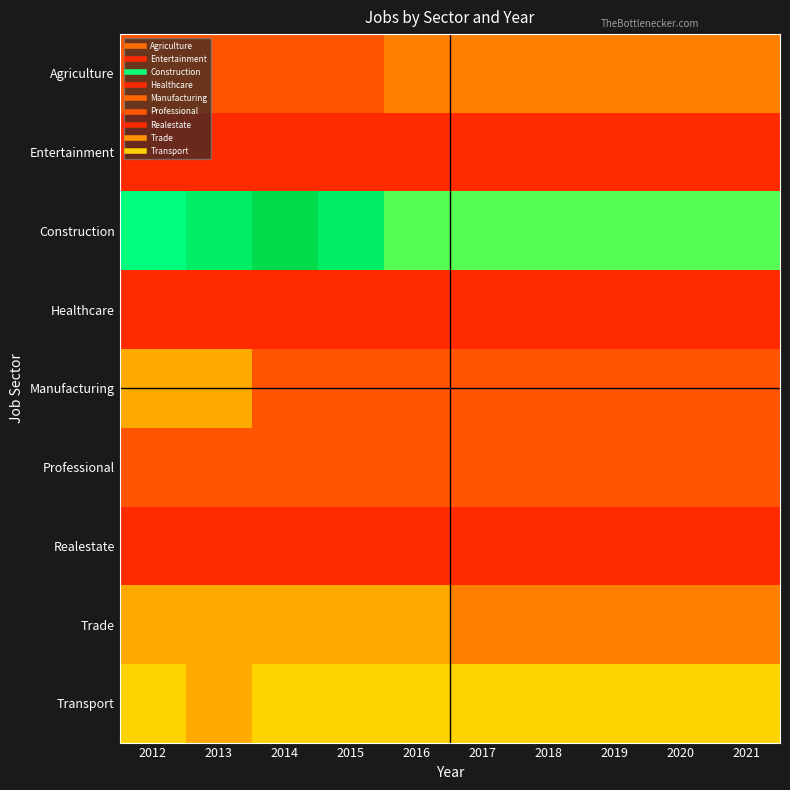

Reading left to right, extract all data points from this chart.

Agriculture: 2012=2	2013=2	2014=2	2015=2	2016=3	2017=3	2018=3	2019=3	2020=3	2021=3
Entertainment: 2012=1	2013=1	2014=1	2015=1	2016=1	2017=1	2018=1	2019=1	2020=1	2021=1
Construction: 2012=9	2013=10	2014=11	2015=10	2016=8	2017=8	2018=8	2019=8	2020=8	2021=8
Healthcare: 2012=1	2013=1	2014=1	2015=1	2016=1	2017=1	2018=1	2019=1	2020=1	2021=1
Manufacturing: 2012=4	2013=4	2014=2	2015=2	2016=2	2017=2	2018=2	2019=2	2020=2	2021=2
Professional: 2012=2	2013=2	2014=2	2015=2	2016=2	2017=2	2018=2	2019=2	2020=2	2021=2
Realestate: 2012=1	2013=1	2014=1	2015=1	2016=1	2017=1	2018=1	2019=1	2020=1	2021=1
Trade: 2012=4	2013=4	2014=4	2015=4	2016=4	2017=3	2018=3	2019=3	2020=3	2021=3
Transport: 2012=5	2013=4	2014=5	2015=5	2016=5	2017=5	2018=5	2019=5	2020=5	2021=5